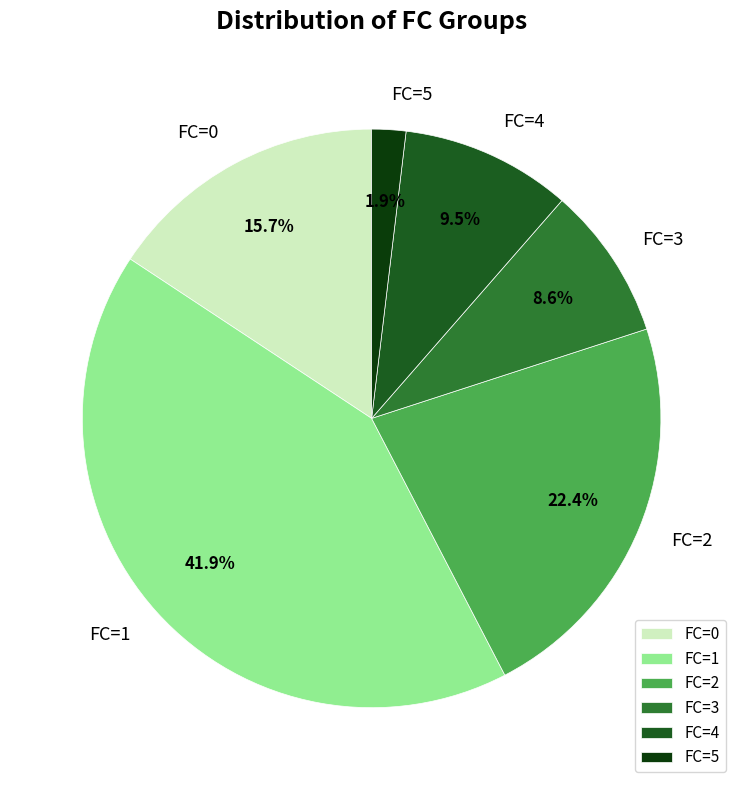

Count the number of slices in the pie.

6